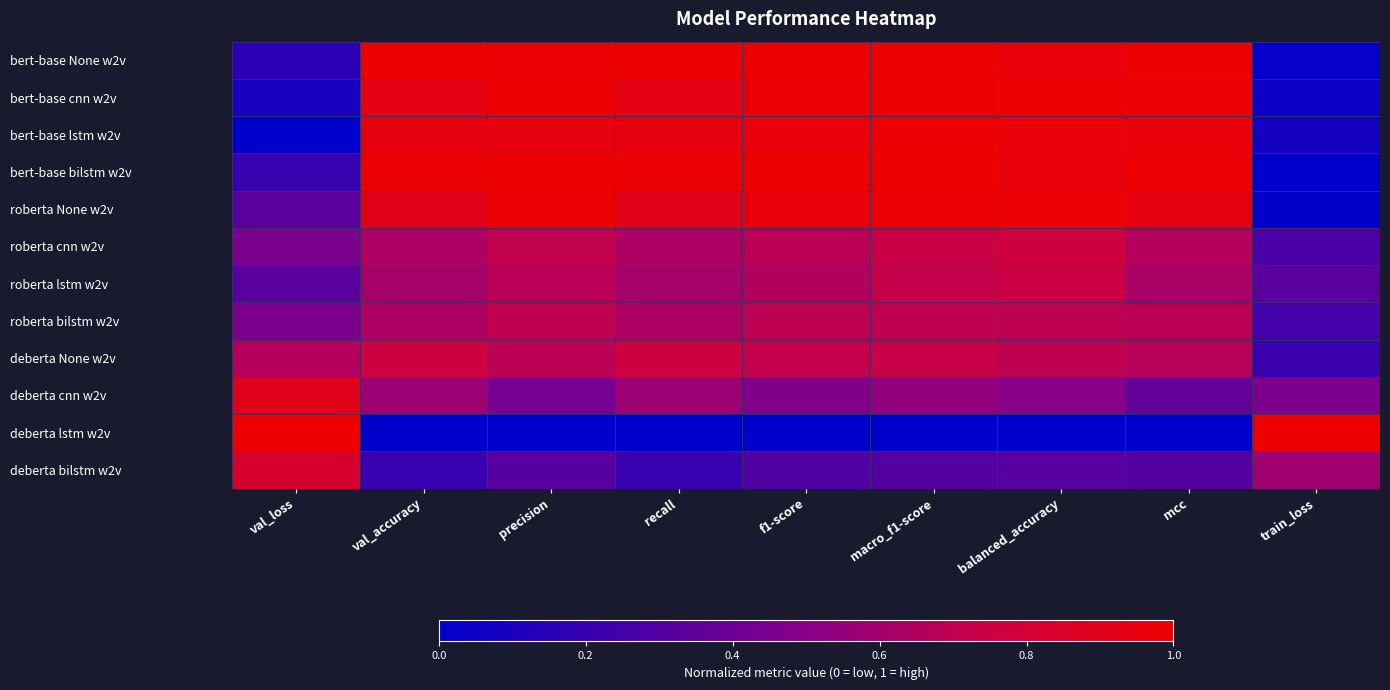

Reading left to right, what are all the values shown in this chart?

bert-base None w2v: val_loss=0.2	val_accuracy=1.0	precision=1.0	recall=1.0	f1-score=1.0	macro_f1-score=1.0	balanced_accuracy=1.0	mcc=1.0	train_loss=0.0
bert-base cnn w2v: val_loss=0.1	val_accuracy=0.9	precision=1.0	recall=0.9	f1-score=1.0	macro_f1-score=1.0	balanced_accuracy=1.0	mcc=1.0	train_loss=0.1
bert-base lstm w2v: val_loss=0.0	val_accuracy=0.9	precision=0.9	recall=0.9	f1-score=1.0	macro_f1-score=1.0	balanced_accuracy=1.0	mcc=1.0	train_loss=0.1
bert-base bilstm w2v: val_loss=0.2	val_accuracy=1.0	precision=1.0	recall=1.0	f1-score=1.0	macro_f1-score=1.0	balanced_accuracy=1.0	mcc=1.0	train_loss=0.0
roberta None w2v: val_loss=0.3	val_accuracy=0.9	precision=1.0	recall=0.9	f1-score=1.0	macro_f1-score=1.0	balanced_accuracy=1.0	mcc=0.9	train_loss=0.0
roberta cnn w2v: val_loss=0.5	val_accuracy=0.6	precision=0.7	recall=0.6	f1-score=0.7	macro_f1-score=0.7	balanced_accuracy=0.8	mcc=0.7	train_loss=0.3
roberta lstm w2v: val_loss=0.3	val_accuracy=0.6	precision=0.7	recall=0.6	f1-score=0.7	macro_f1-score=0.7	balanced_accuracy=0.7	mcc=0.6	train_loss=0.3
roberta bilstm w2v: val_loss=0.5	val_accuracy=0.6	precision=0.7	recall=0.6	f1-score=0.7	macro_f1-score=0.7	balanced_accuracy=0.7	mcc=0.7	train_loss=0.3
deberta None w2v: val_loss=0.7	val_accuracy=0.8	precision=0.7	recall=0.8	f1-score=0.7	macro_f1-score=0.7	balanced_accuracy=0.7	mcc=0.7	train_loss=0.2
deberta cnn w2v: val_loss=0.9	val_accuracy=0.6	precision=0.4	recall=0.6	f1-score=0.5	macro_f1-score=0.5	balanced_accuracy=0.5	mcc=0.4	train_loss=0.5
deberta lstm w2v: val_loss=1.0	val_accuracy=0.0	precision=0.0	recall=0.0	f1-score=0.0	macro_f1-score=0.0	balanced_accuracy=0.0	mcc=0.0	train_loss=1.0
deberta bilstm w2v: val_loss=0.8	val_accuracy=0.2	precision=0.3	recall=0.2	f1-score=0.3	macro_f1-score=0.3	balanced_accuracy=0.3	mcc=0.3	train_loss=0.6